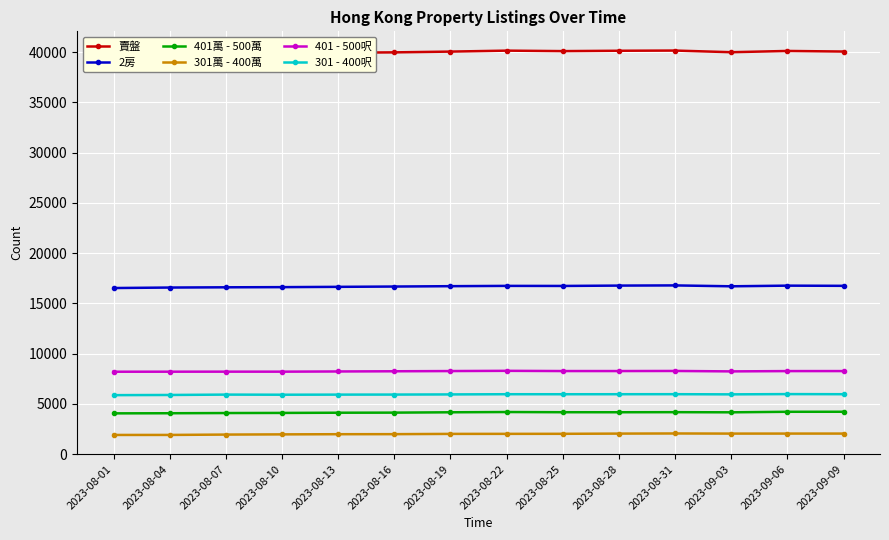

What is the average value of the 401 - 500呎 series?

8231